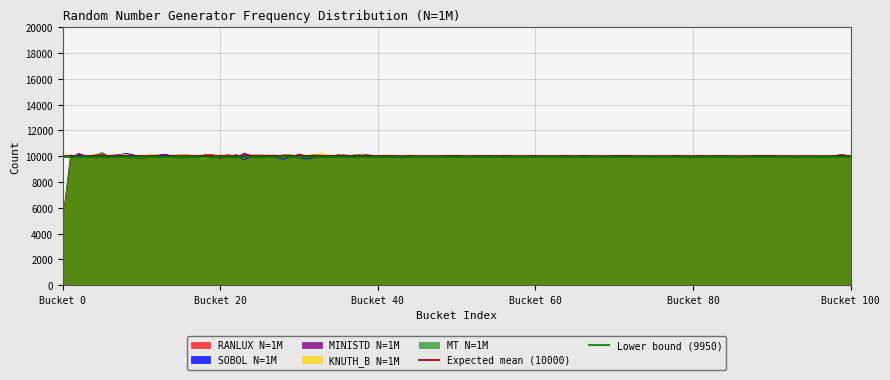

At which label does Expected mean (10000) reach its peak?

Bucket 0